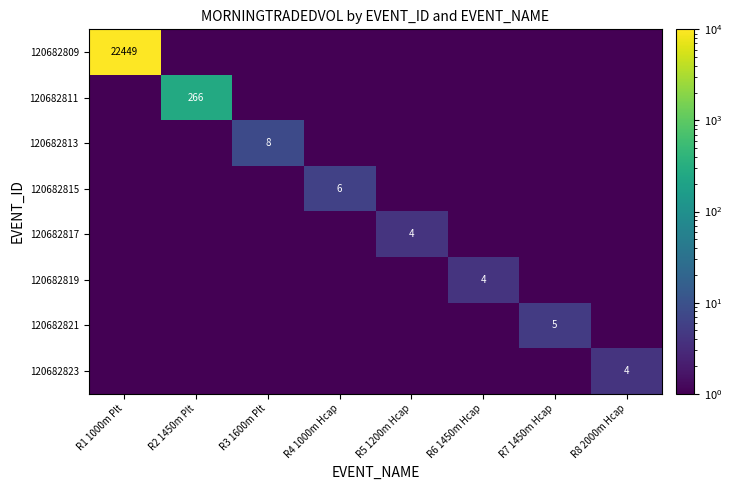

List the series in order of their peak value, lowest first.

120682817, 120682819, 120682823, 120682821, 120682815, 120682813, 120682811, 120682809